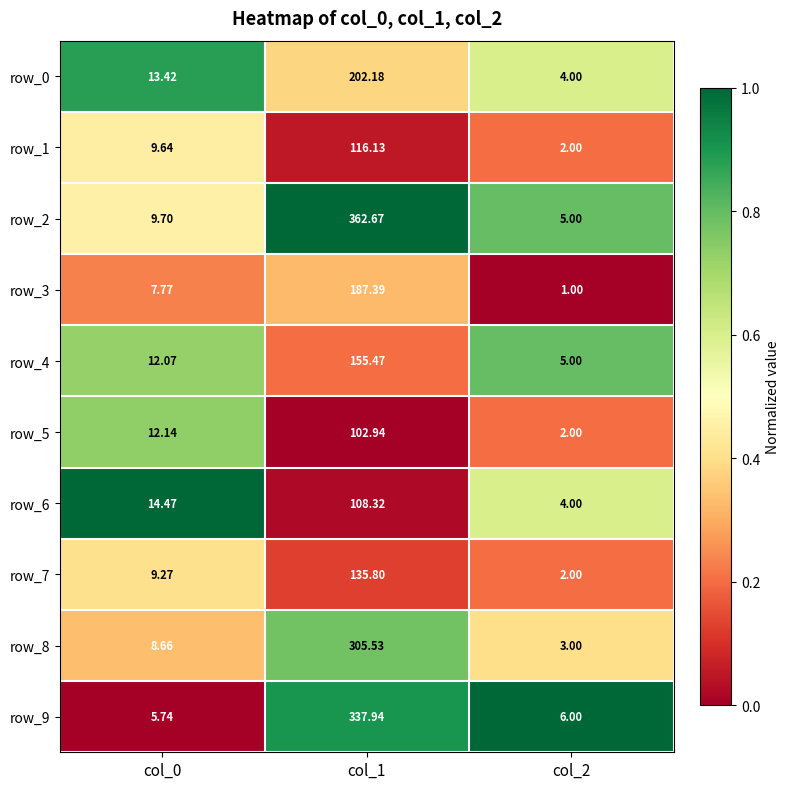

Rank the series by their maximum value, from highest to lowest.

row_2, row_9, row_8, row_0, row_3, row_4, row_7, row_1, row_6, row_5